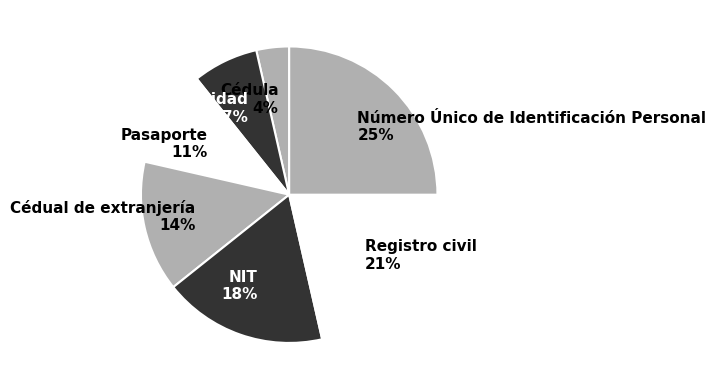

Does Cédula account for over 50% of the chart?

No